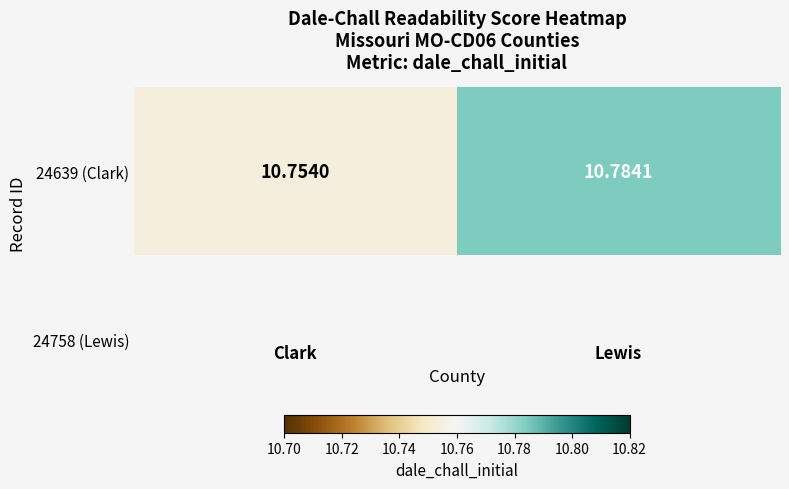

Which label corresponds to the smallest value in the chart?

Clark